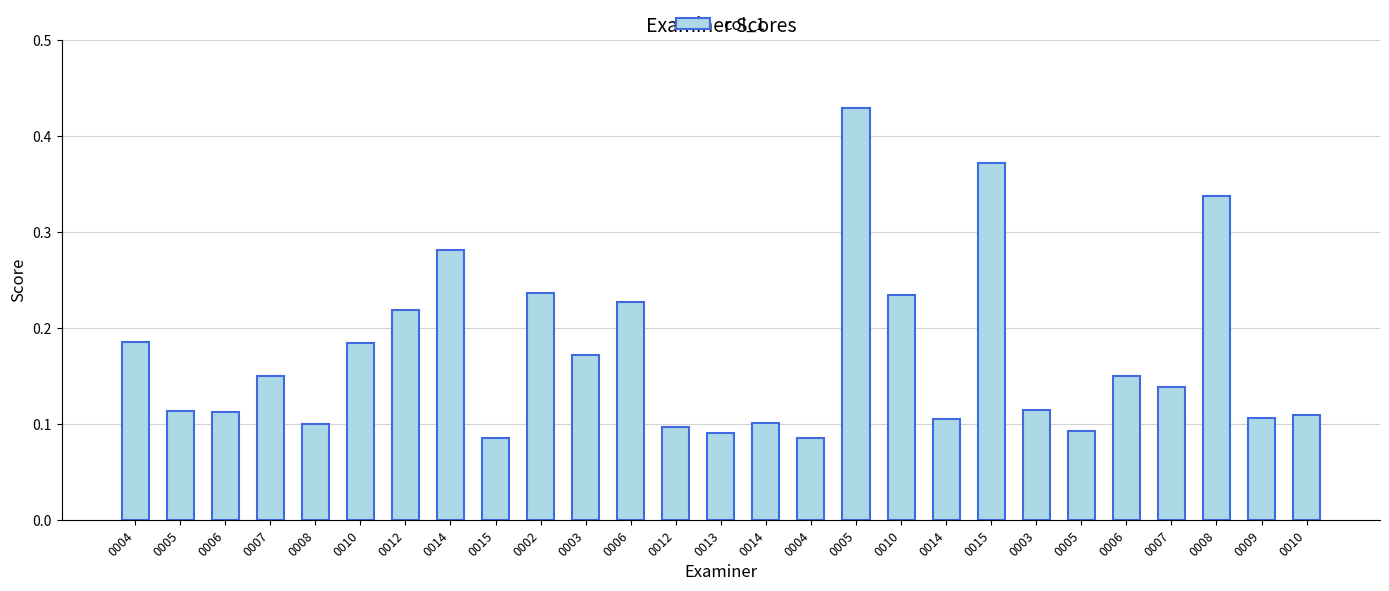

What is the difference between the maximum and minimum values?

0.3